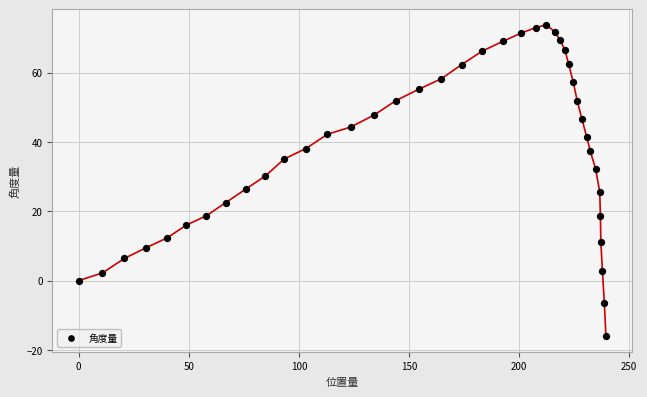

What is the range of Y values (max minus min)?

89.8